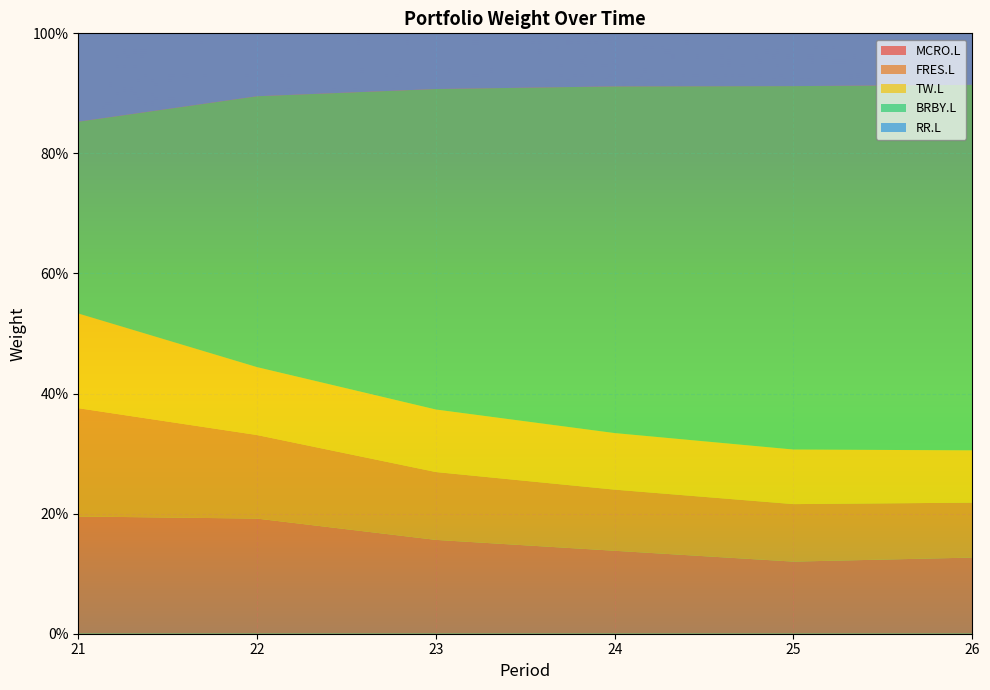

Reading left to right, extract all data points from this chart.

MCRO.L: 21=0.2	22=0.2	23=0.2	24=0.1	25=0.1	26=0.1
FRES.L: 21=0.2	22=0.1	23=0.1	24=0.1	25=0.1	26=0.1
TW.L: 21=0.2	22=0.1	23=0.1	24=0.1	25=0.1	26=0.1
BRBY.L: 21=0.3	22=0.5	23=0.5	24=0.6	25=0.6	26=0.6
RR.L: 21=0.1	22=0.1	23=0.1	24=0.1	25=0.1	26=0.1